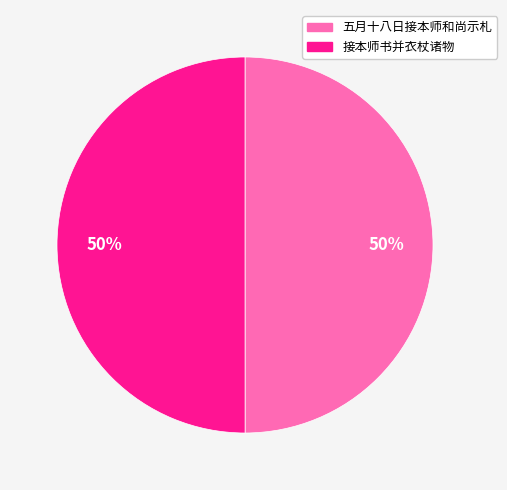

True or false: 五月十八日接本师和尚示札 accounts for 64% of the total.

False